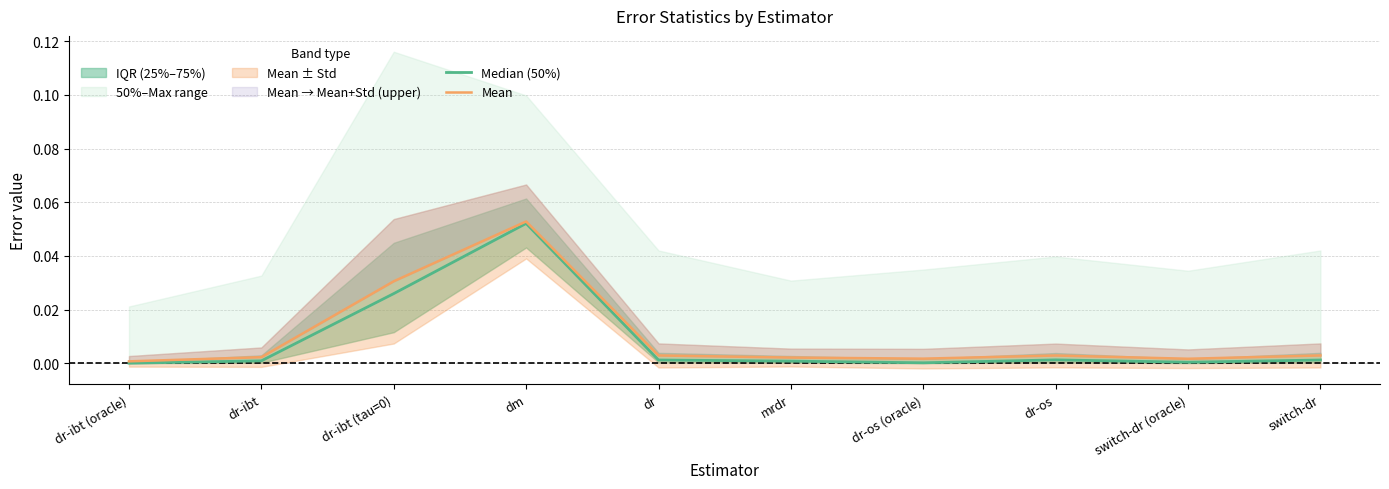

What is the label of the 7th point from the left?

dr-os (oracle)